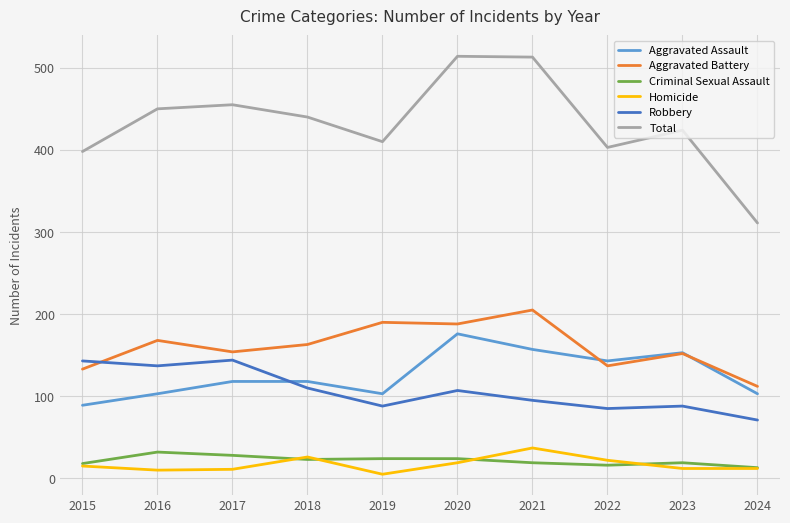

True or false: Robbery and Homicide intersect in this chart.

False